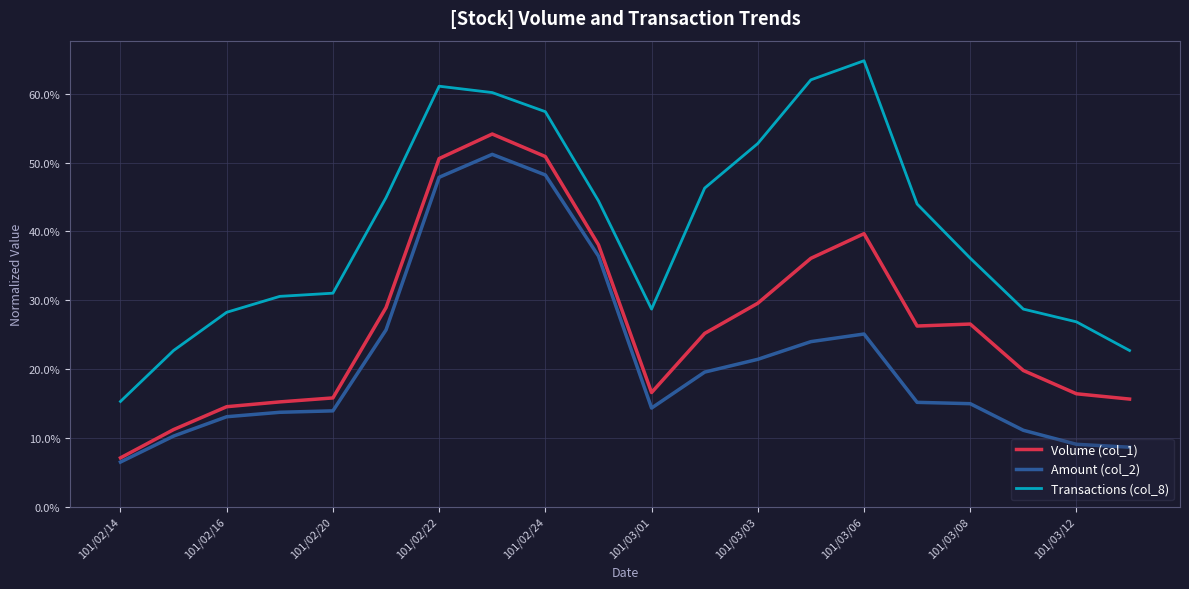

Which series has the largest range (max minus min)?

Transactions (col_8)